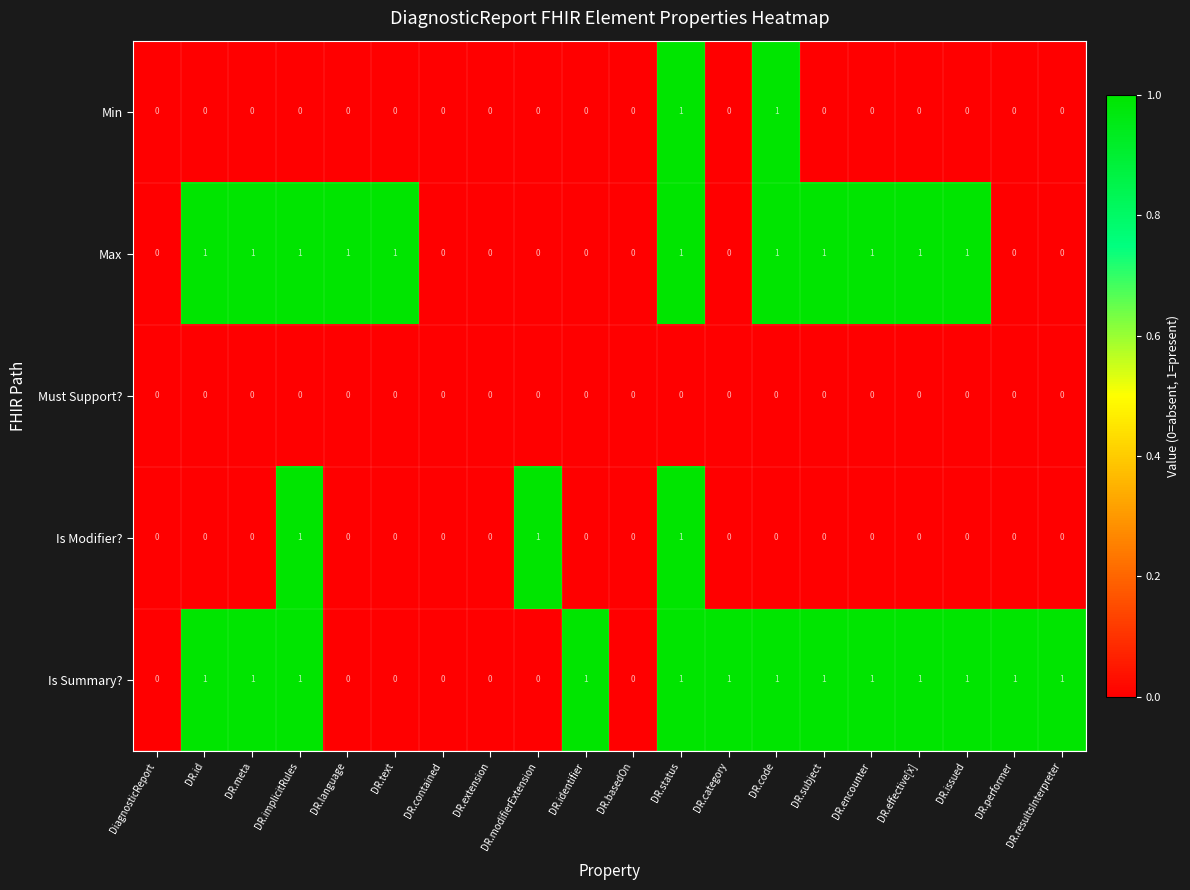

Which series has the largest total across all categories?

Is Summary?